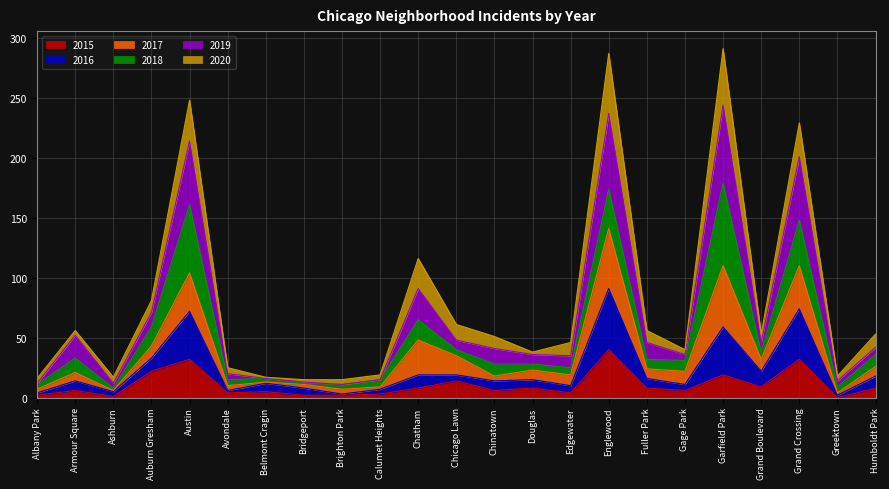

Which has a higher value, Calumet Heights or Gage Park?

Gage Park